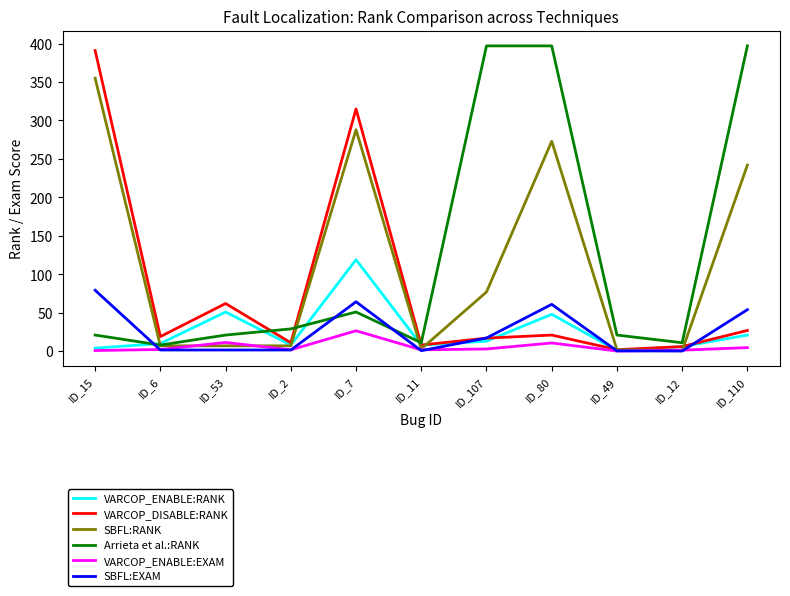

What is the lowest value of the VARCOP_ENABLE:EXAM series?

0.2